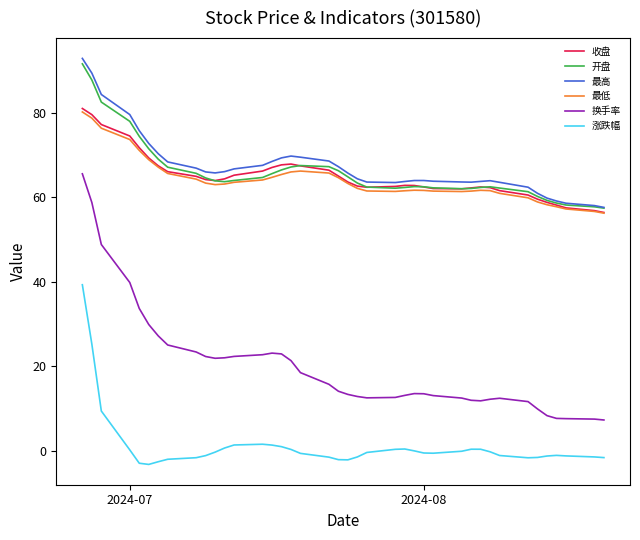

What is the greatest value displayed?

92.9